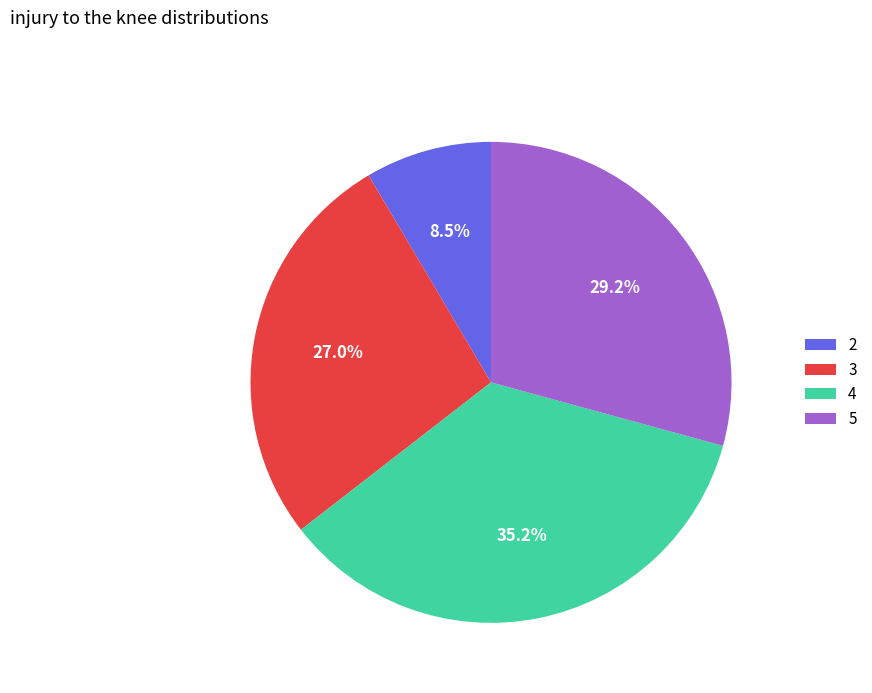

Rank the categories by value from highest to lowest.

4, 5, 3, 2